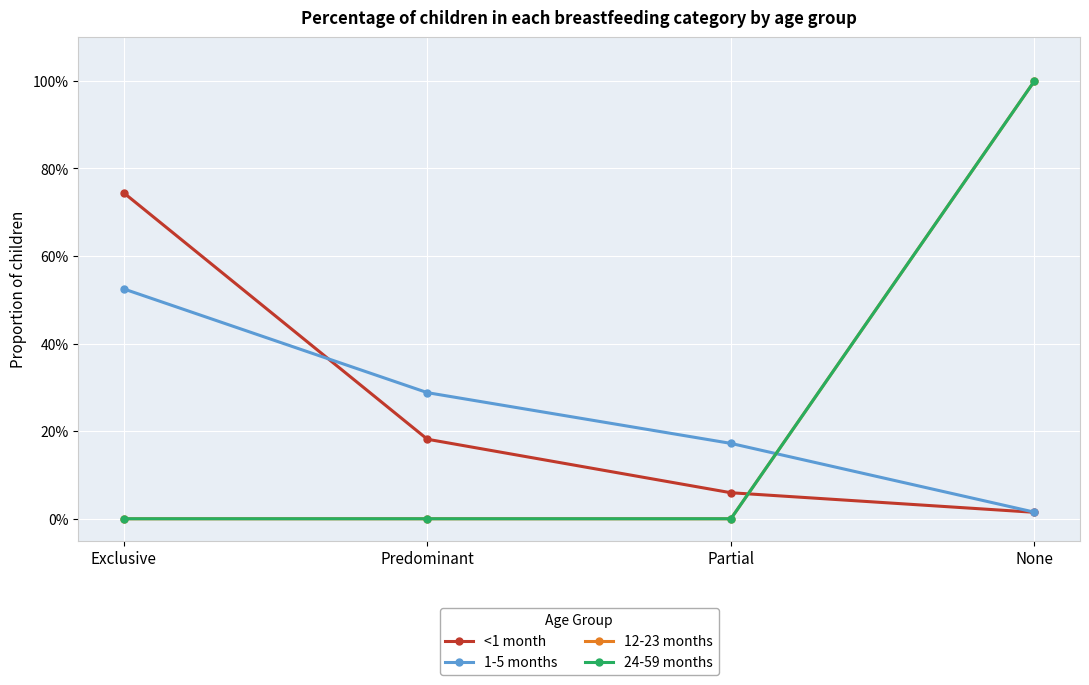

What is the label of the 1st point from the right?

None